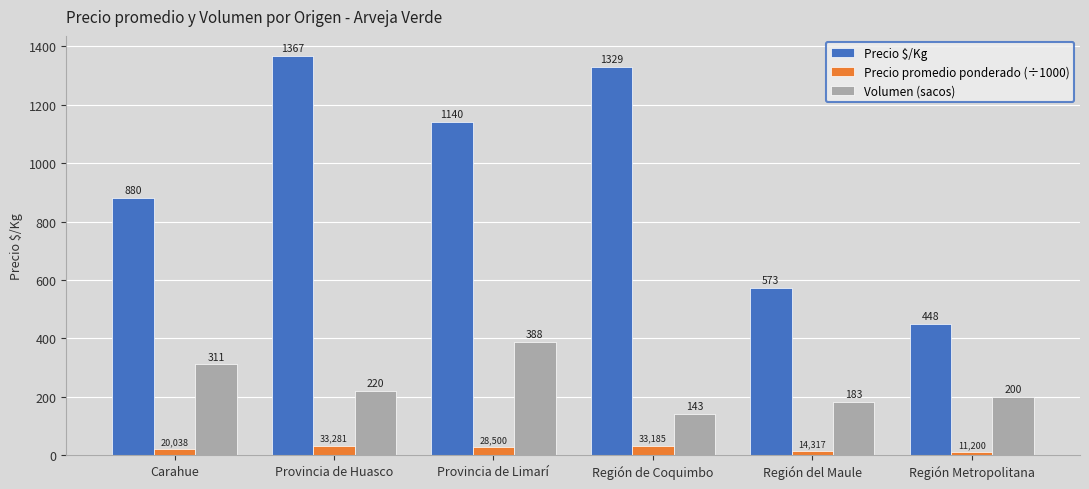

Does the chart contain any negative values?

No